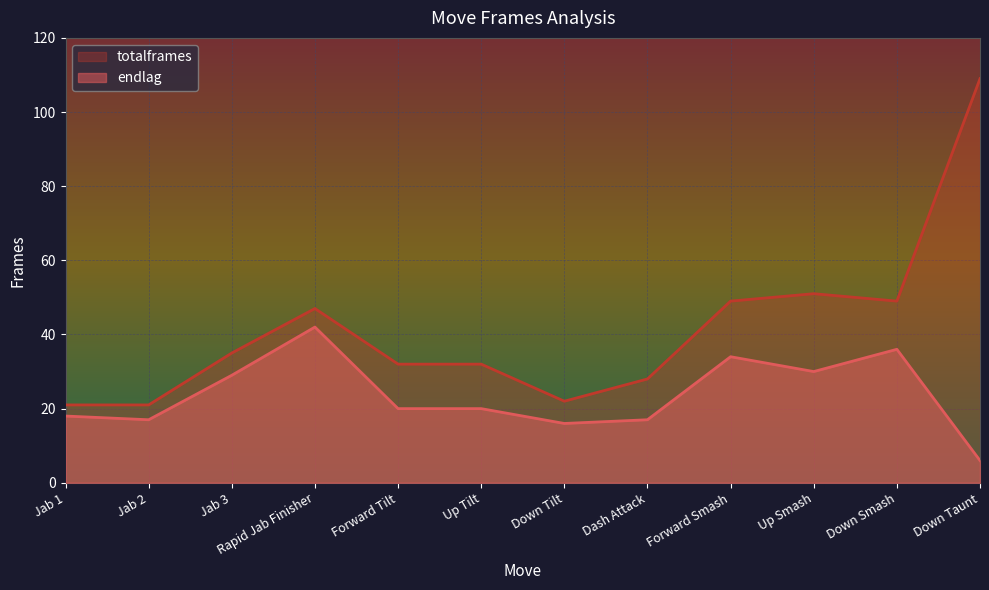

What are all the series names shown in the legend?

totalframes, endlag